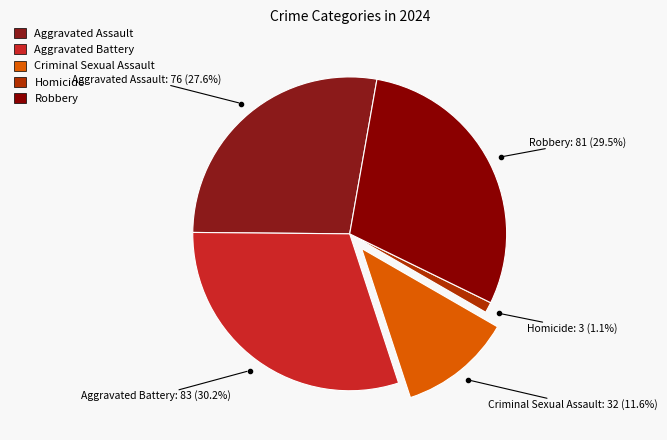

To the nearest percent, what percentage of the pie is Homicide?

1%